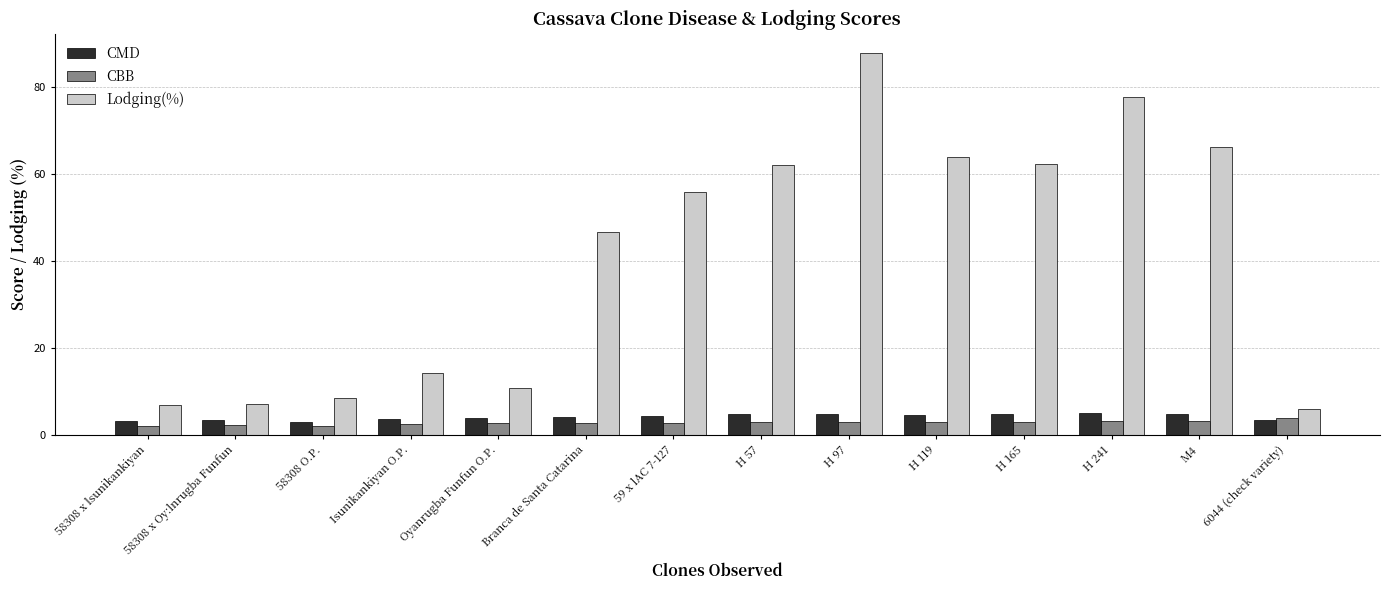

What is the total value across all series at 6044 (check variety)?

13.5